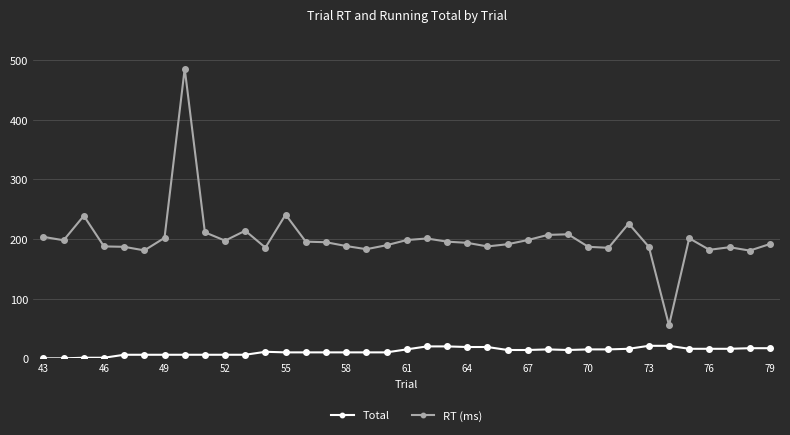

List the series in order of their overall mean, lowest first.

Total, RT (ms)